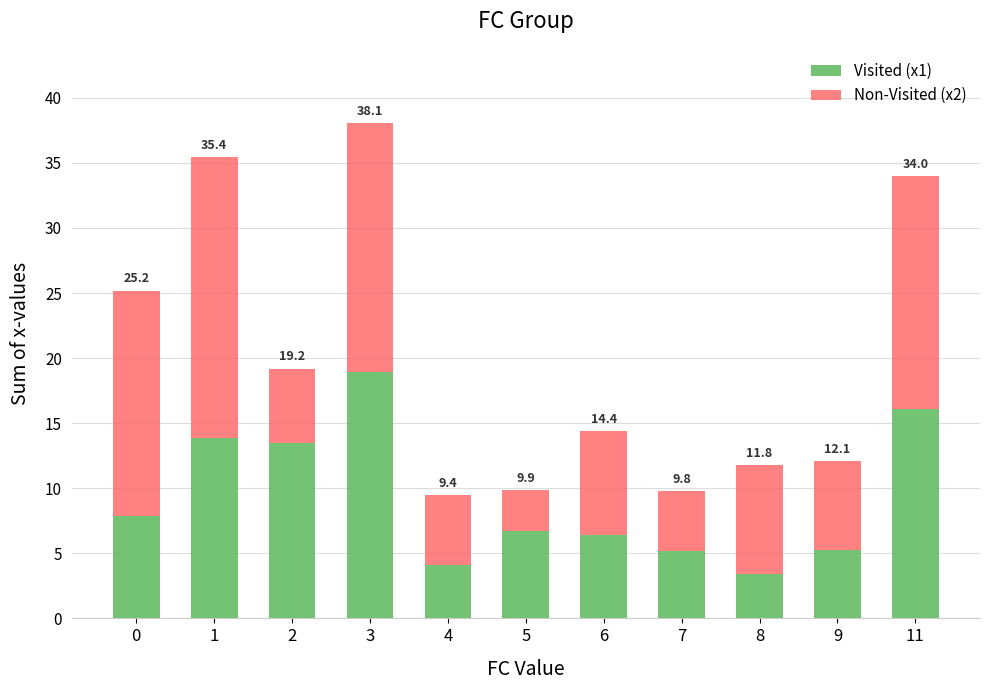

Read the Visited (x1) value at 5.

6.7